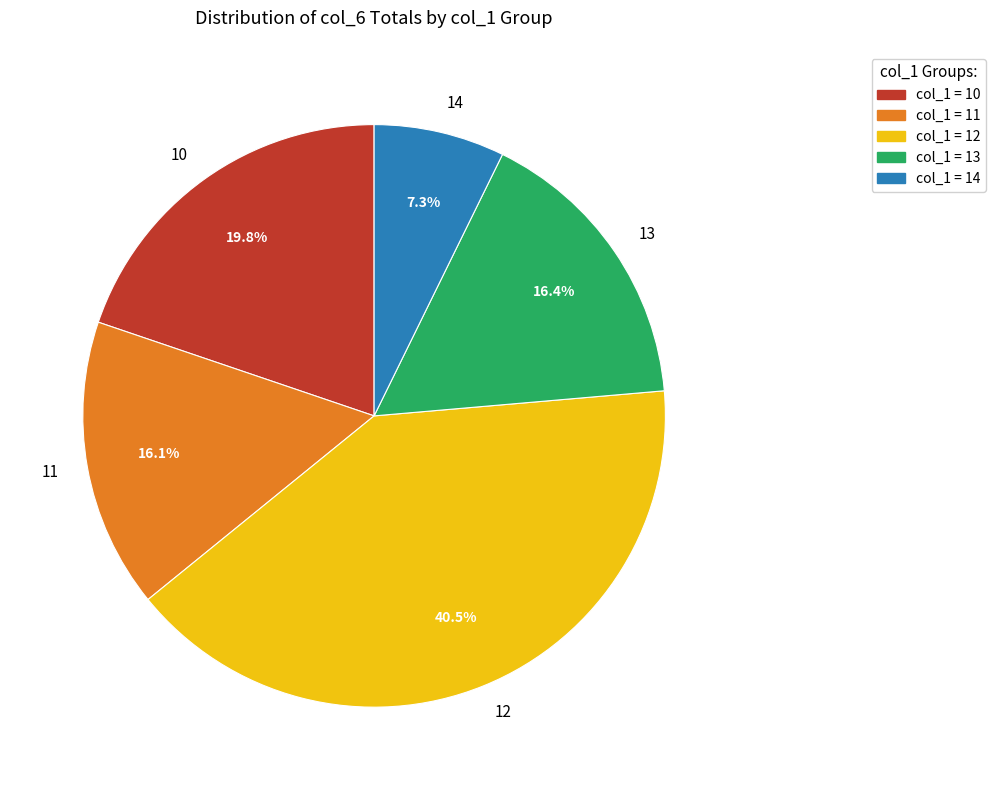

Is there a majority slice in this chart?

No